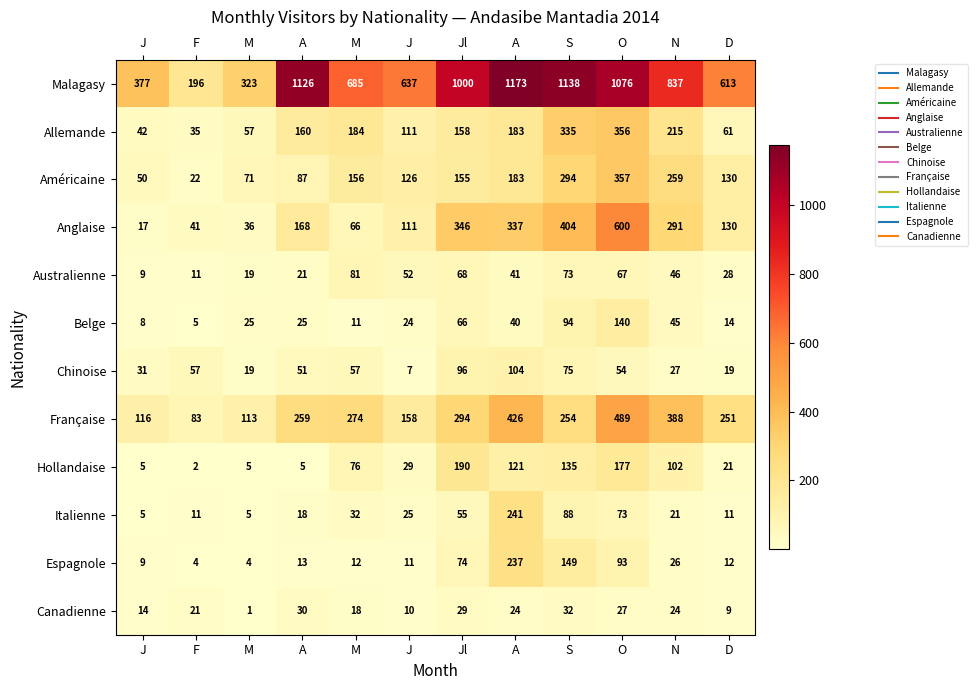

How many data points does each series have?

12